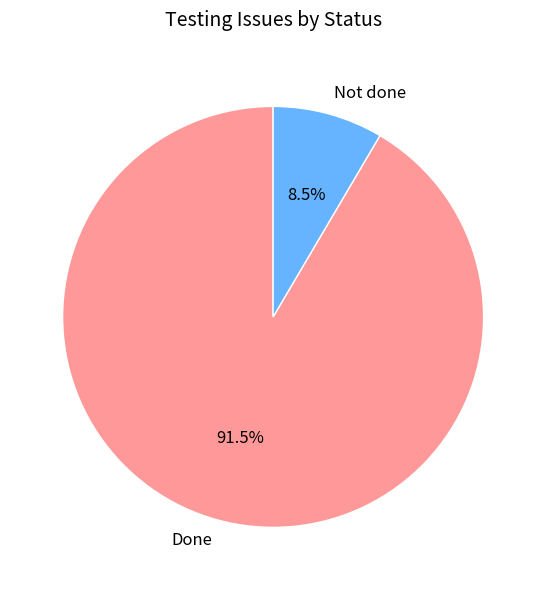

What is the ratio of the value at Done to the value at Not done?

10.8